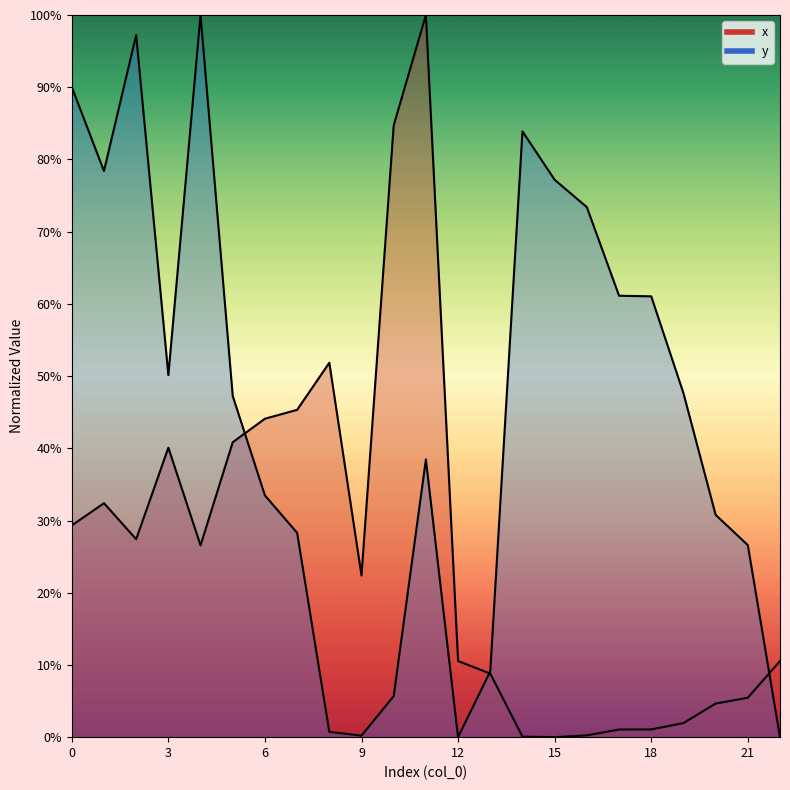

At how many categories does at least one series exceed 0?

23